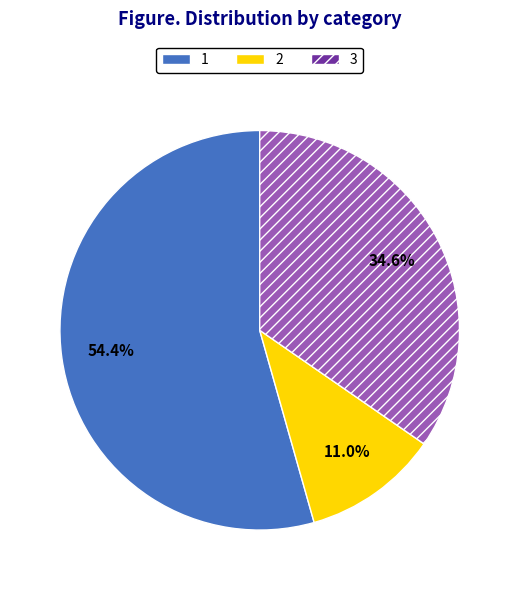

How many slices are in this pie chart?

3